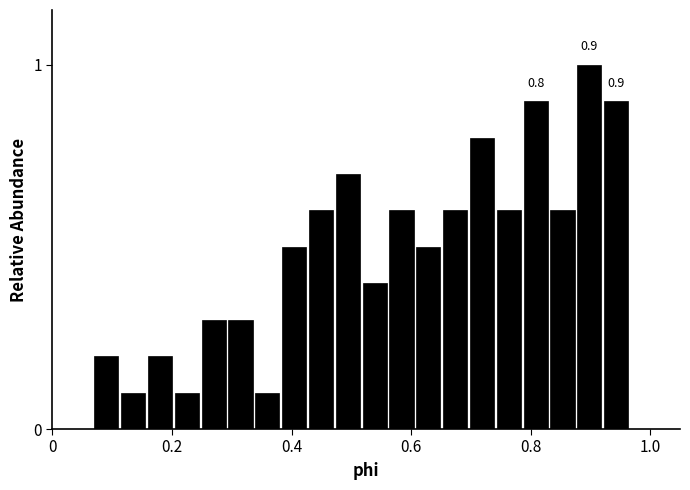

Read against the x-axis, roughly where is the centre of the tallest bar?

0.90